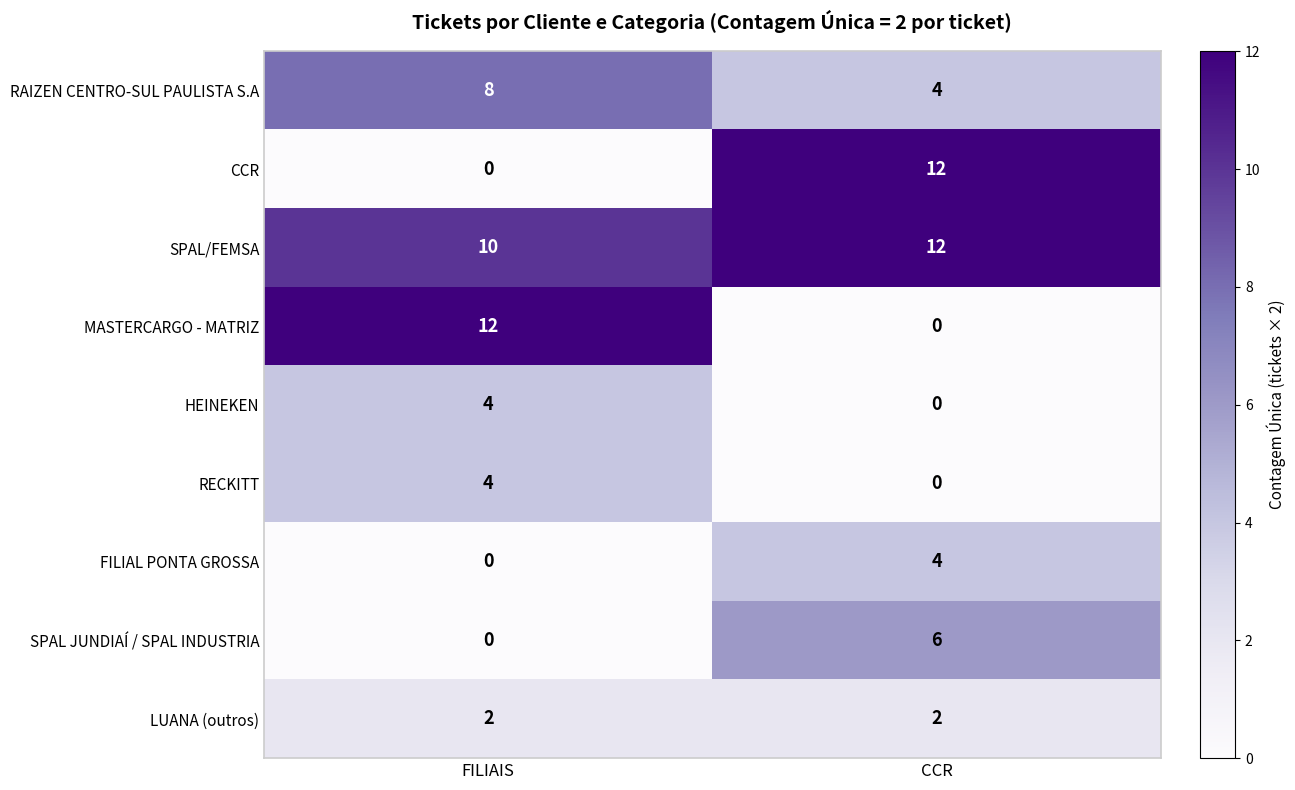

What is the maximum value shown in the chart?

12